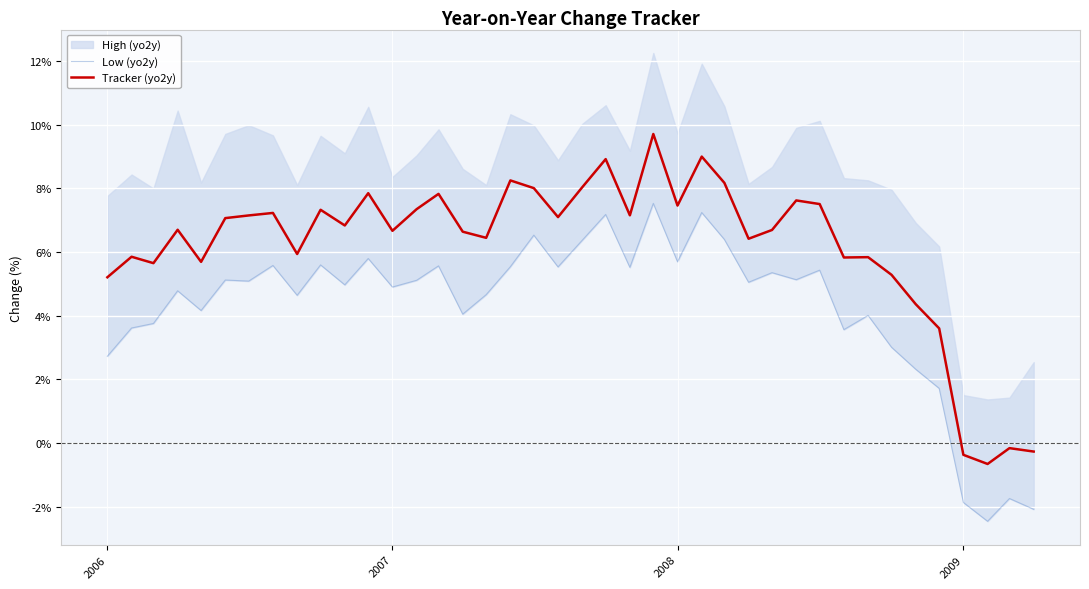

The Tracker (yo2y) series shows 3.7 at 2008. True or false?

False